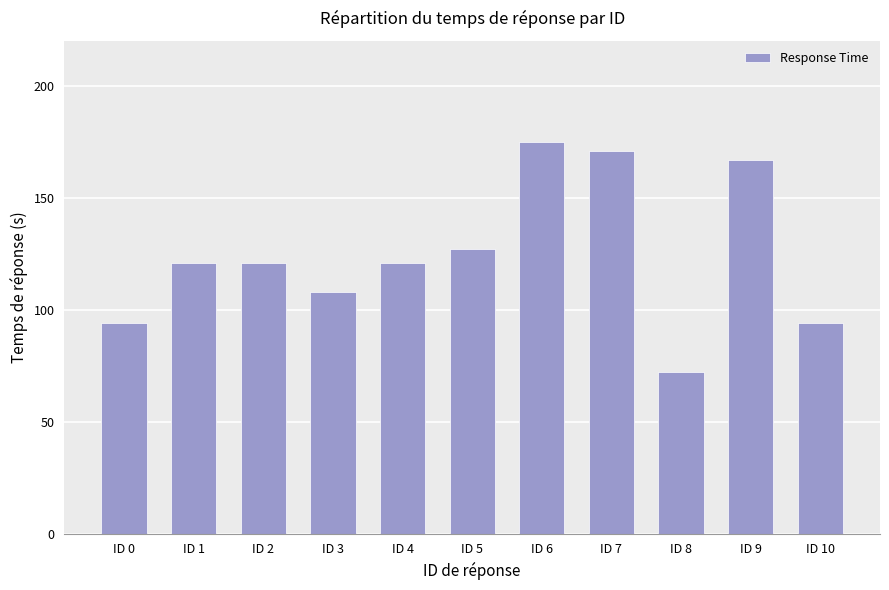

Reading left to right, list all the values displayed in this chart.

94	121	121	108	121	127	175	171	72	167	94